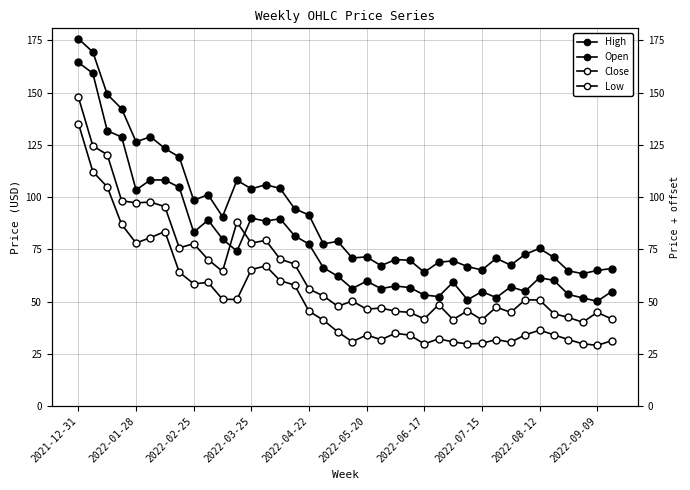

The High series shows 29.2 at 2022-05-20. True or false?

False